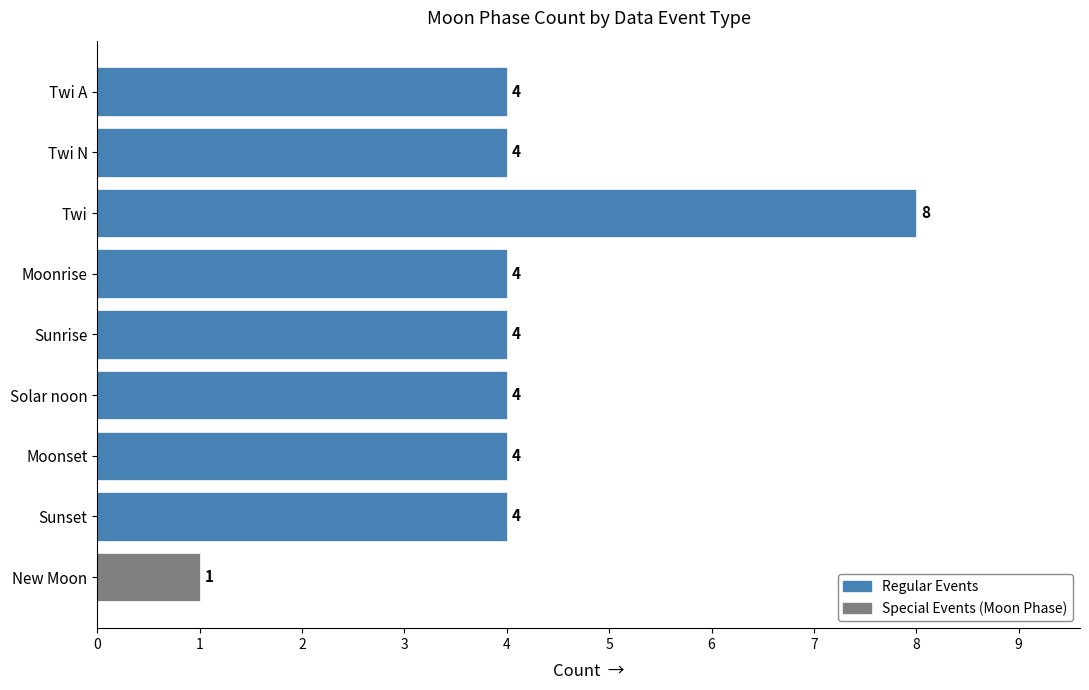

Reading top to bottom, extract all data points from this chart.

4	4	8	4	4	4	4	4	1